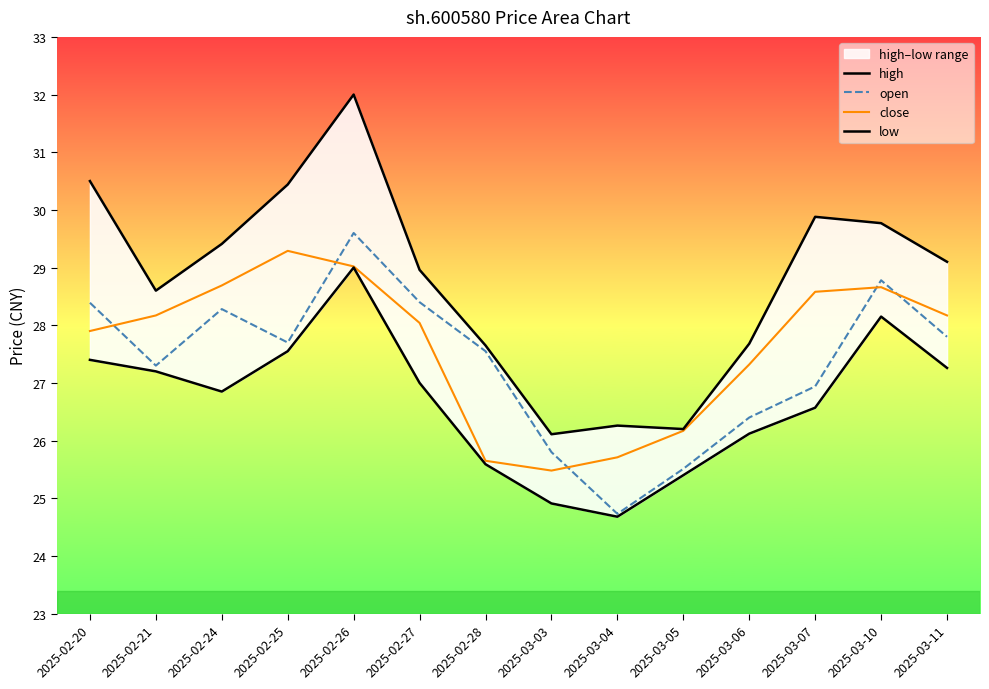

At which category does low reach its first local peak?

2025-02-26